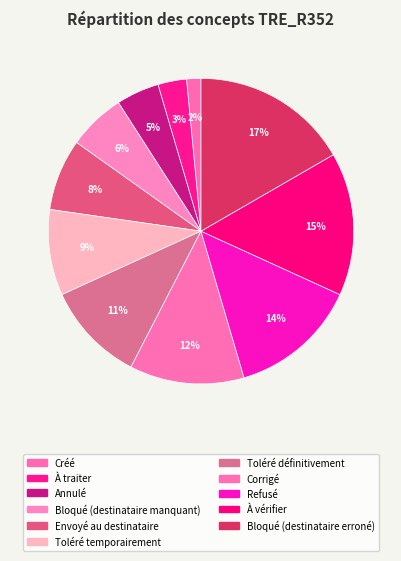

Combined, do Créé and Envoyé au destinataire account for over 50%?

No